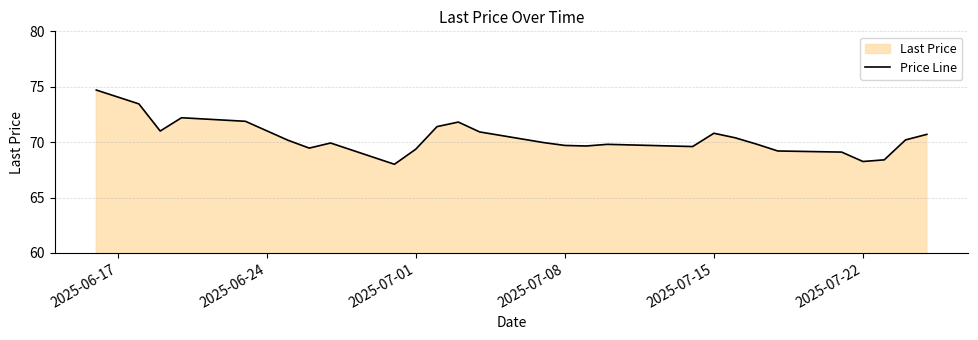

What is the difference between the maximum and minimum values?

6.7